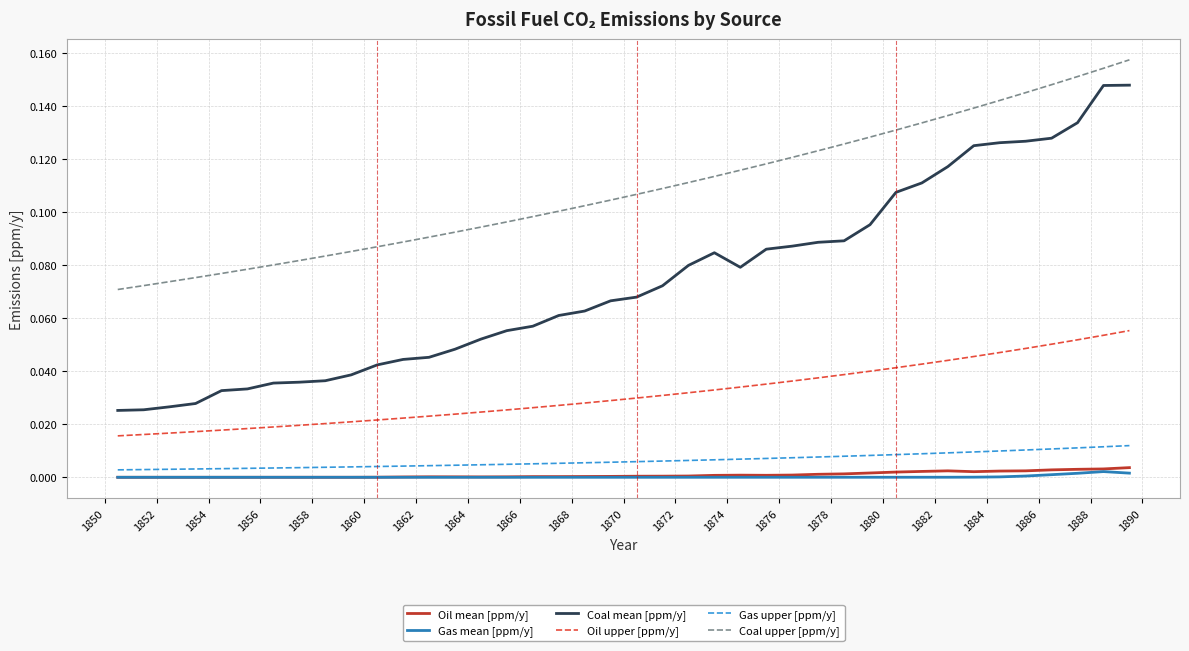

Which series has the largest total across all categories?

Coal upper [ppm/y]